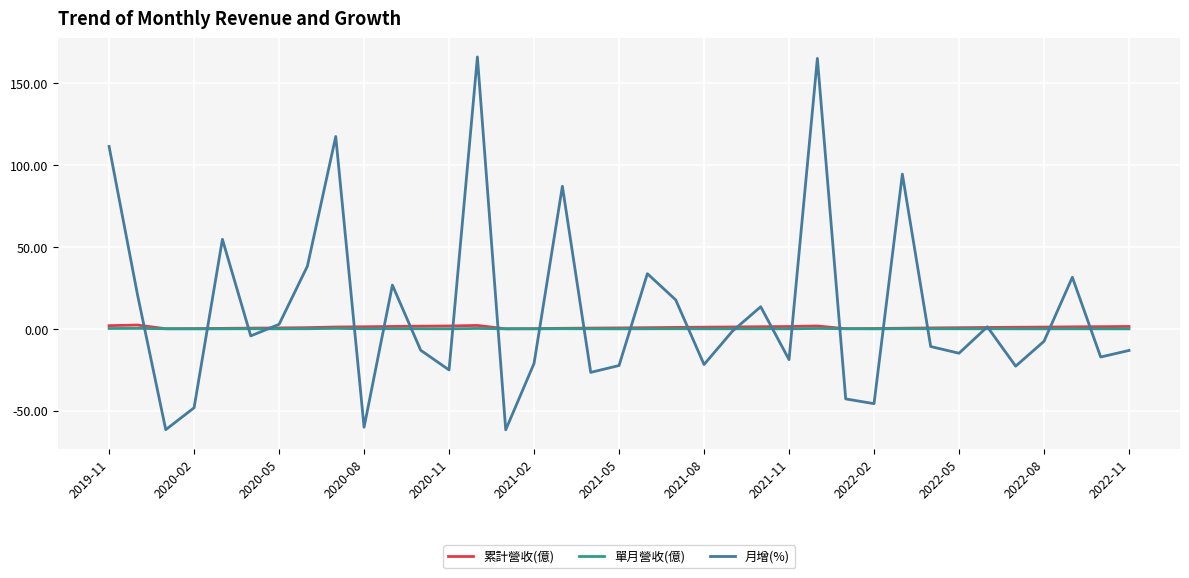

How many categories are shown in the chart?

37